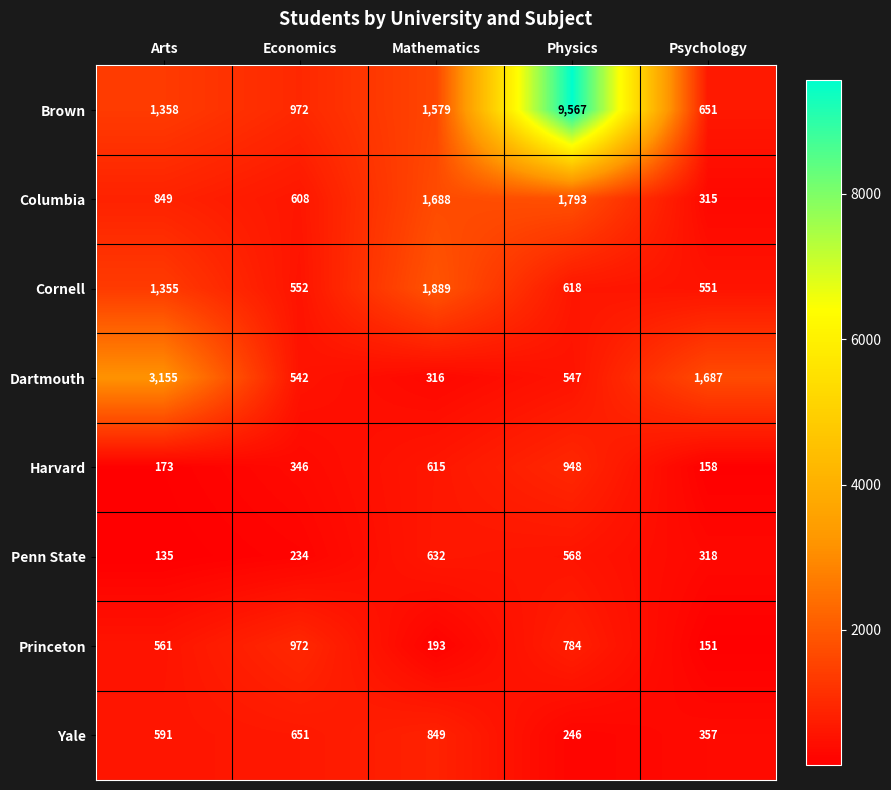

How many series are shown in this chart?

8